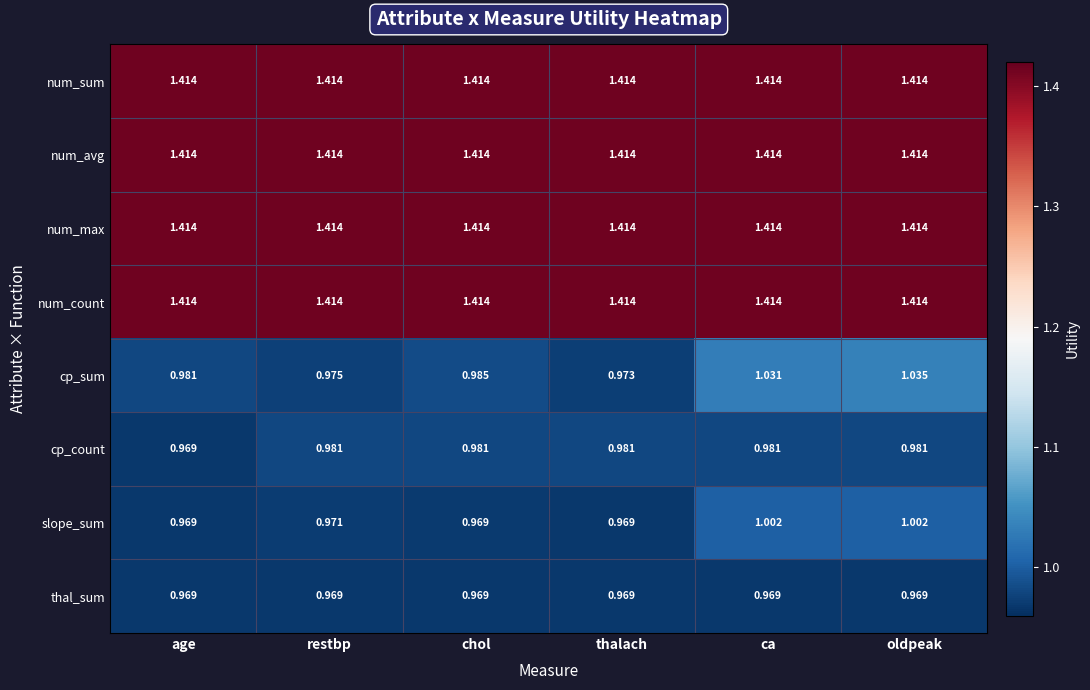

At which category is the sum across all series the highest?

oldpeak